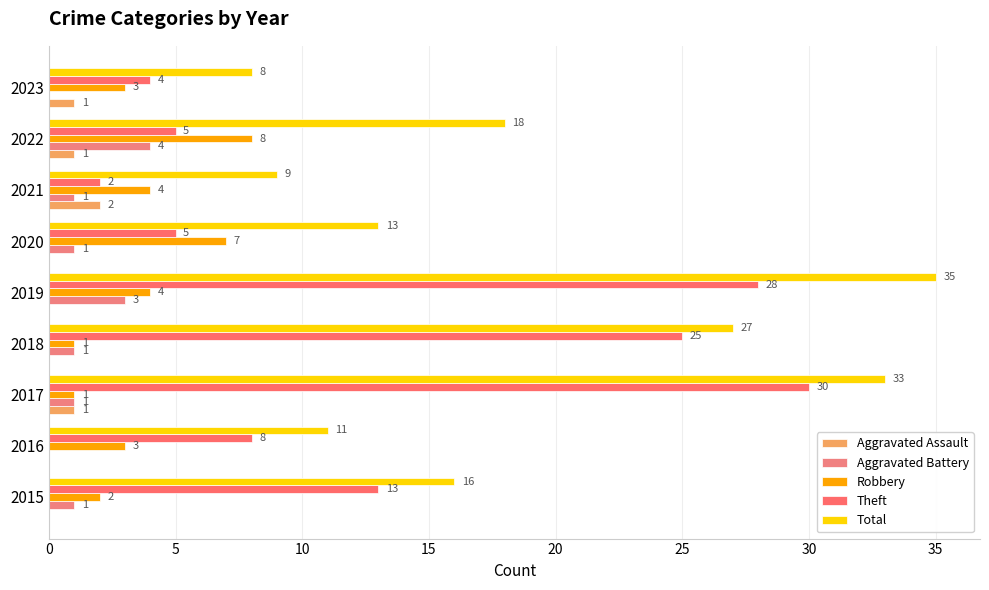

At which category is the sum across all series the highest?

2019